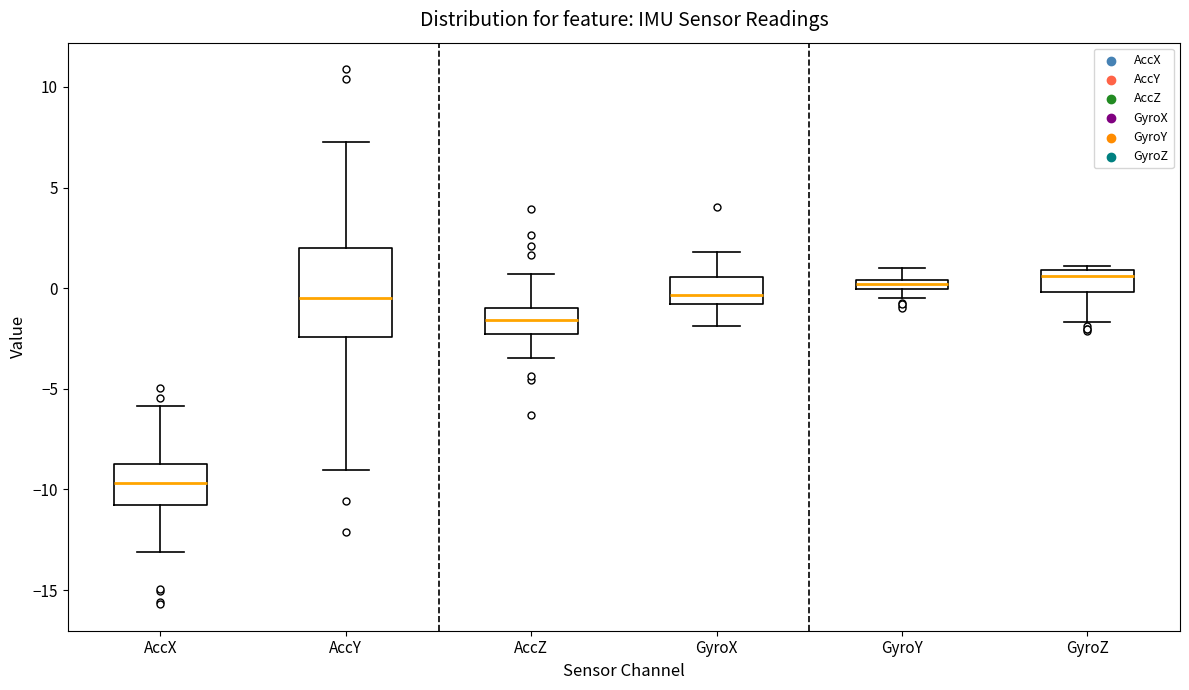

Where is the upper edge of the box for GyroZ on the y-axis? The values are not printed on the chart, so give them approximately, as read against the axis.

1.0